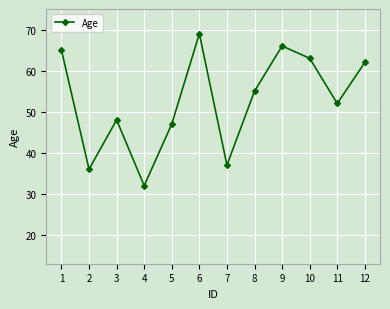

What is the change in value from 10 to 12?

-1